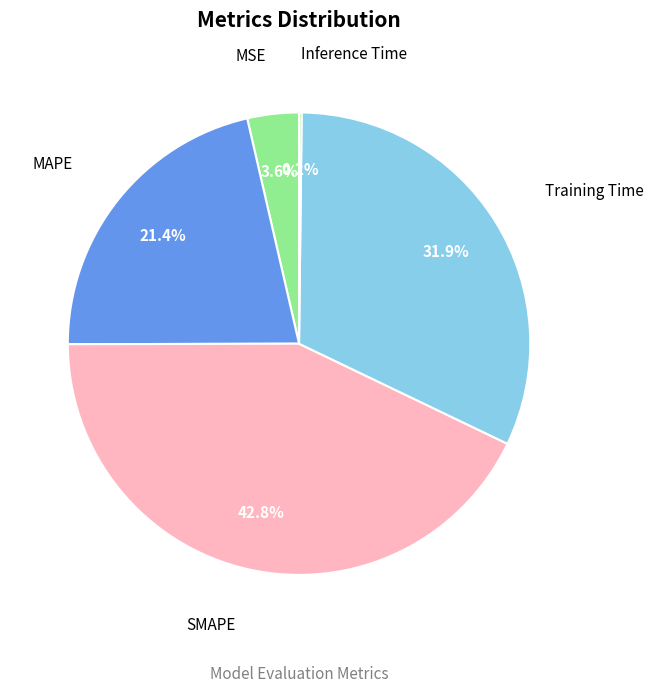

Which slice is the smallest?

Inference Time